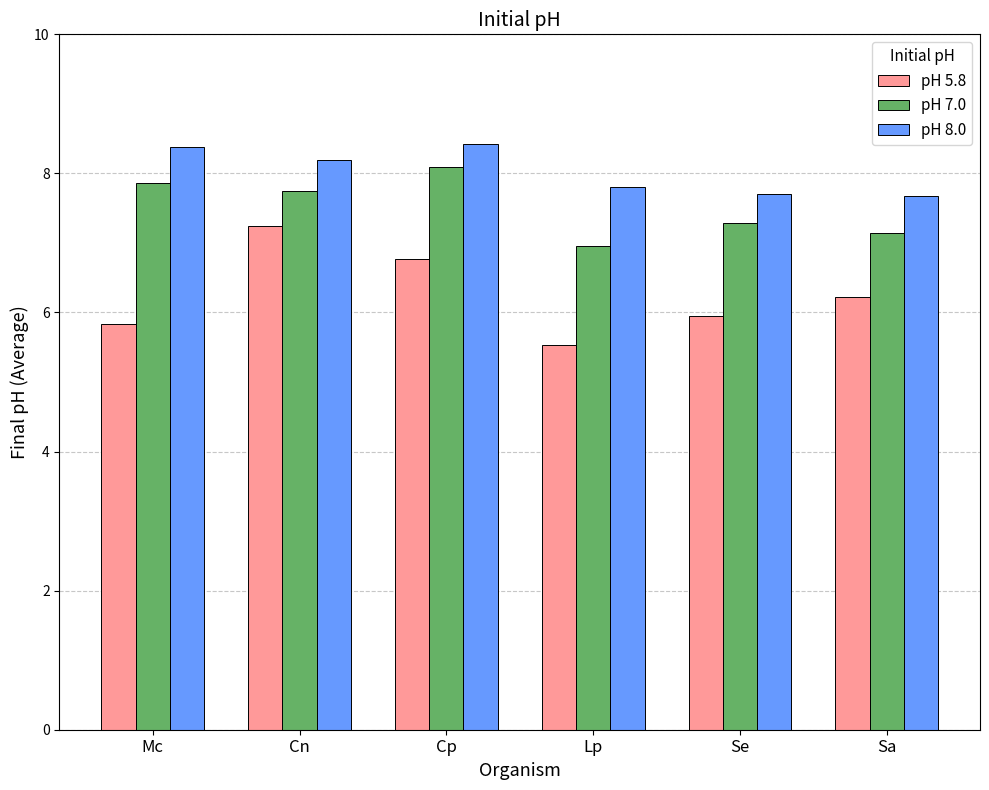

How many series are shown in this chart?

3